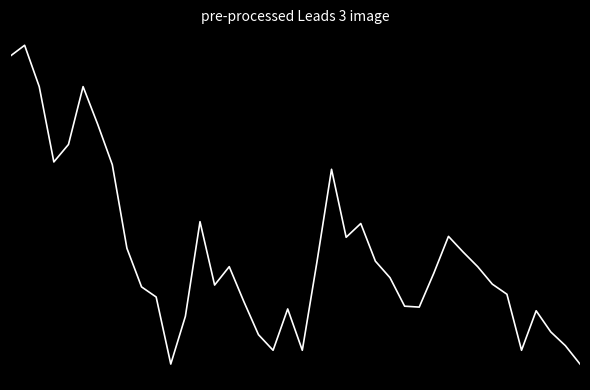

Does the chart display data point markers on the line(s)?

No